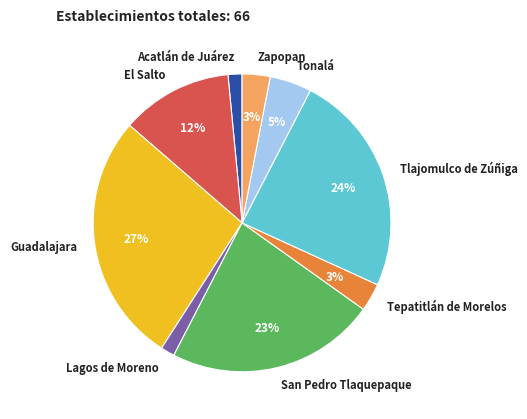

To the nearest percent, what is the average slice percentage?

11%